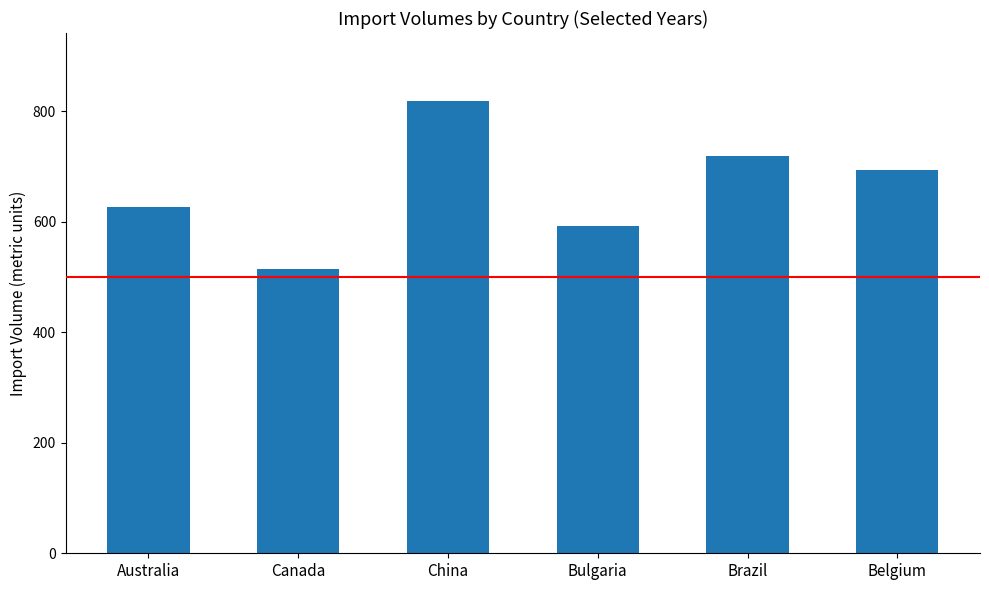

What is the label of the 6th bar from the right?

Australia